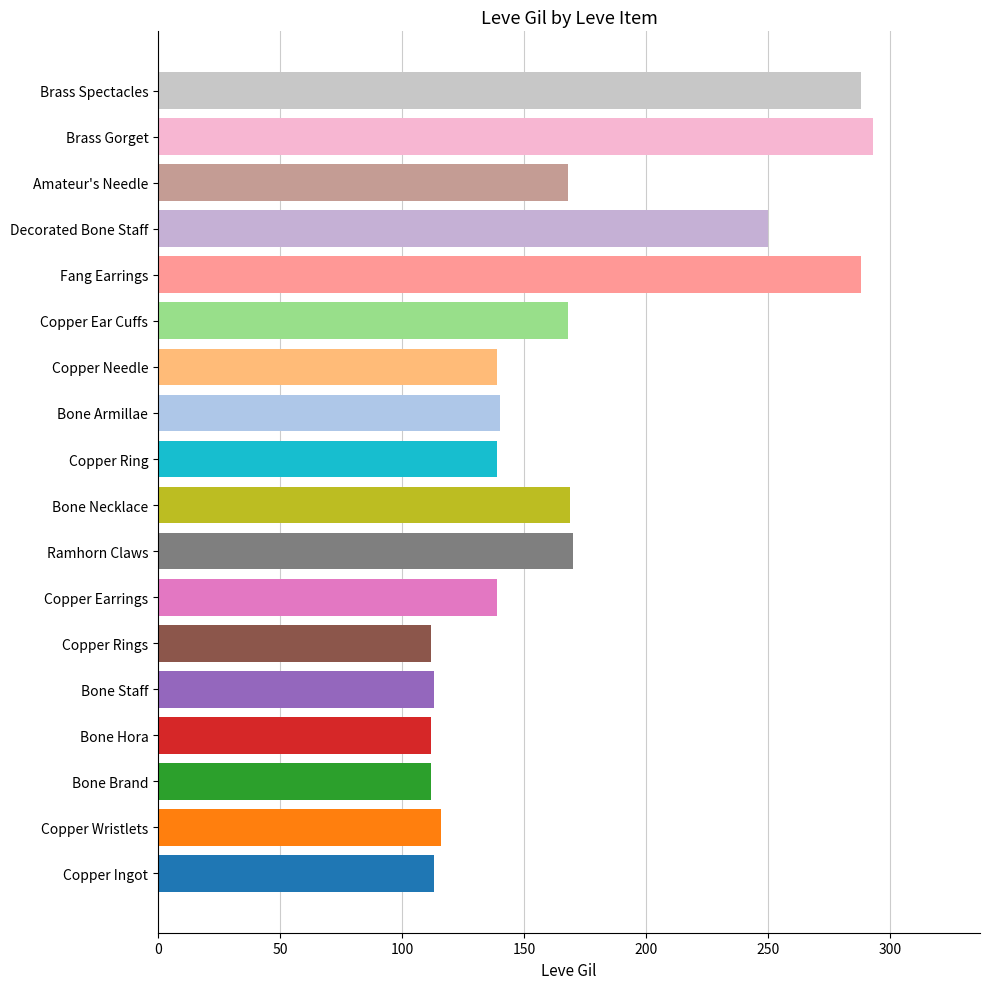

Approximately how many times larger is the value at Copper Ear Cuffs compared to Copper Earrings?

1.2